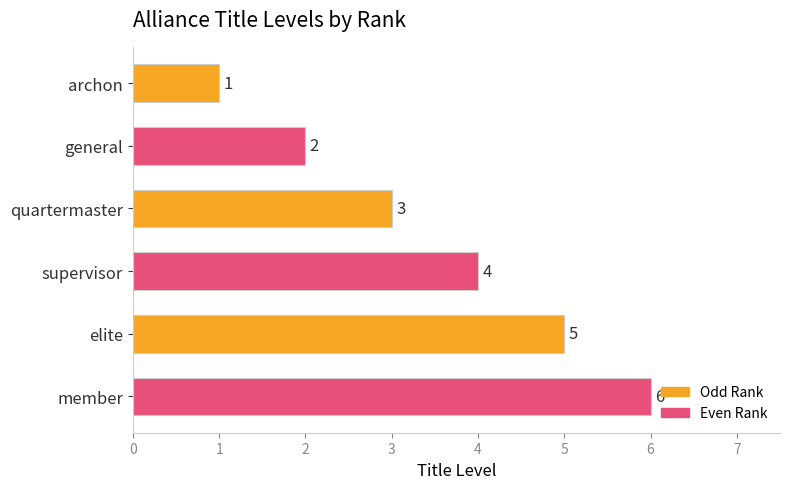

What is the sum of all values?

21